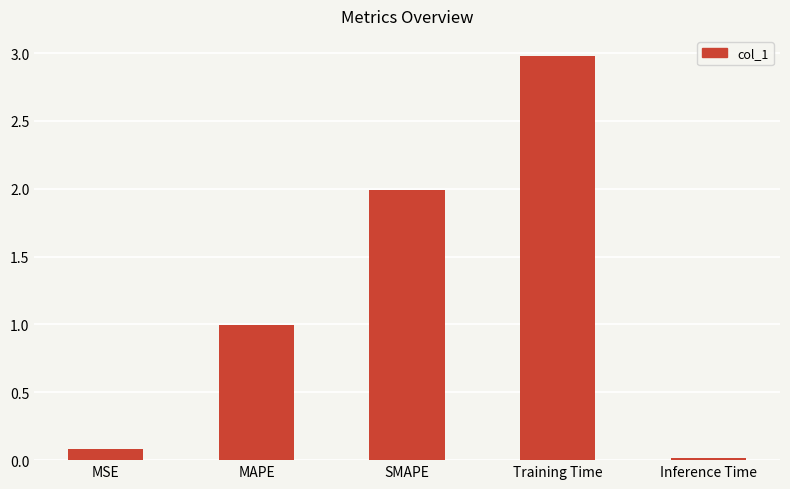

What value does the data have at SMAPE?

2.0